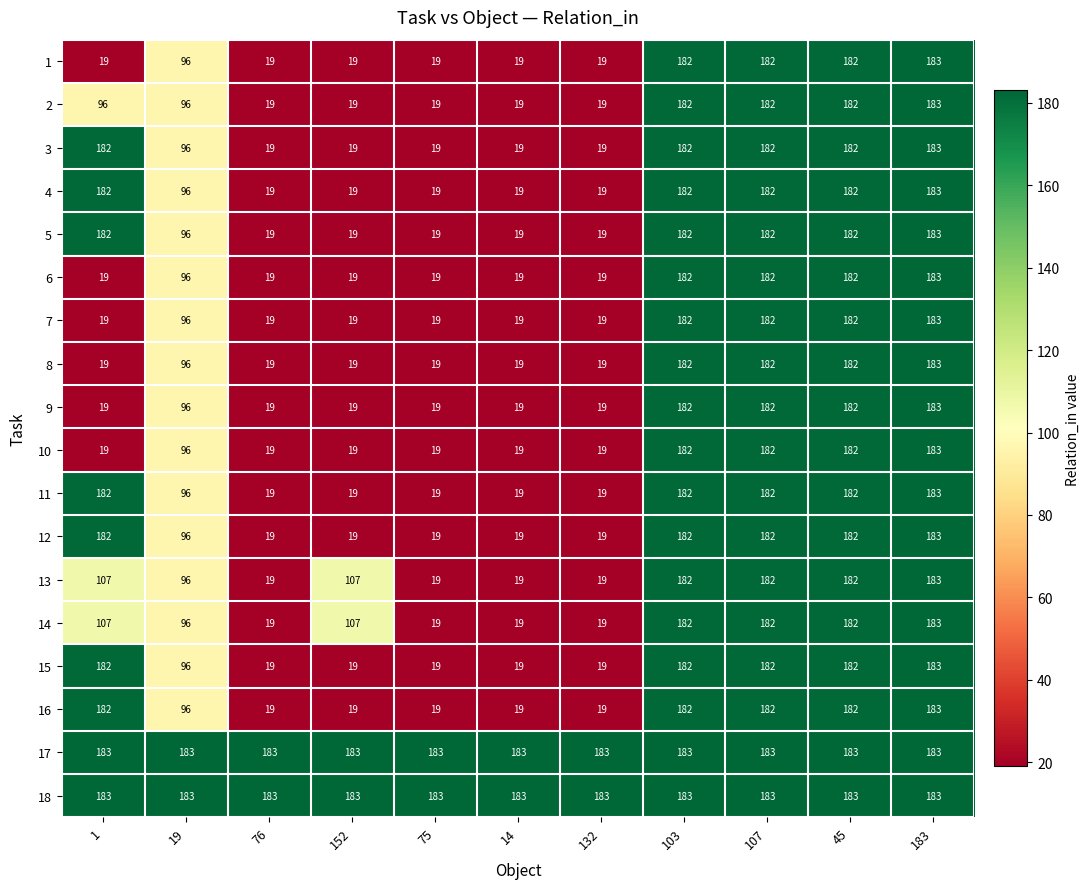

What is the sum of all 16 values?

1102